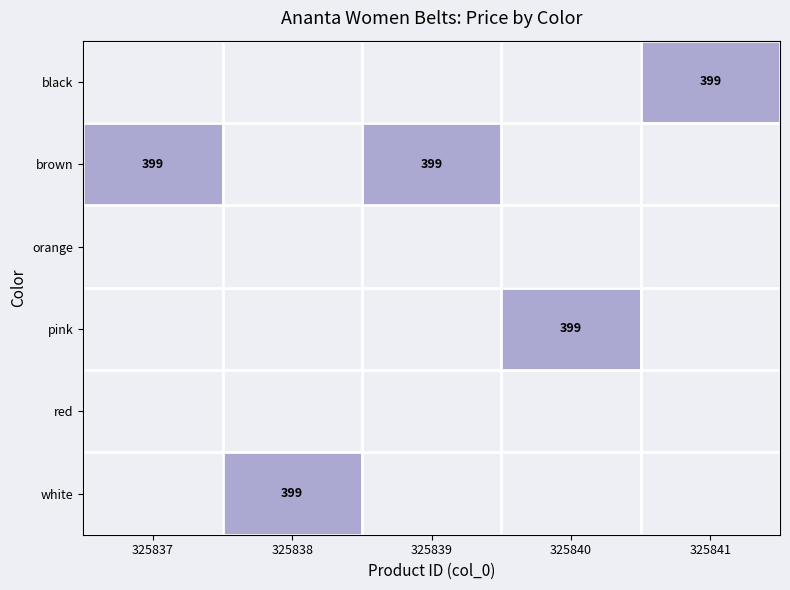

Between 325841 and 325838, which is larger?

325838